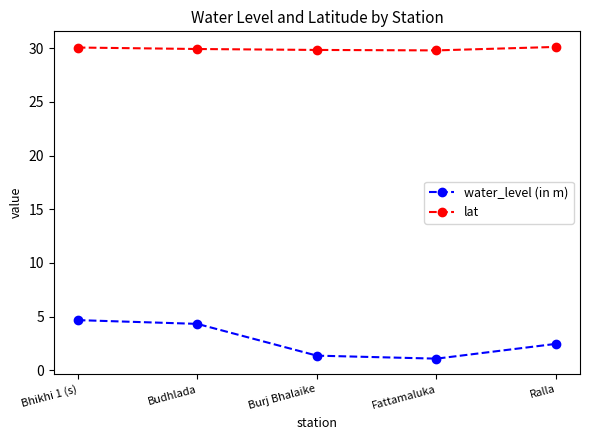

What is the total value across all series at Burj Bhalaike?

31.2